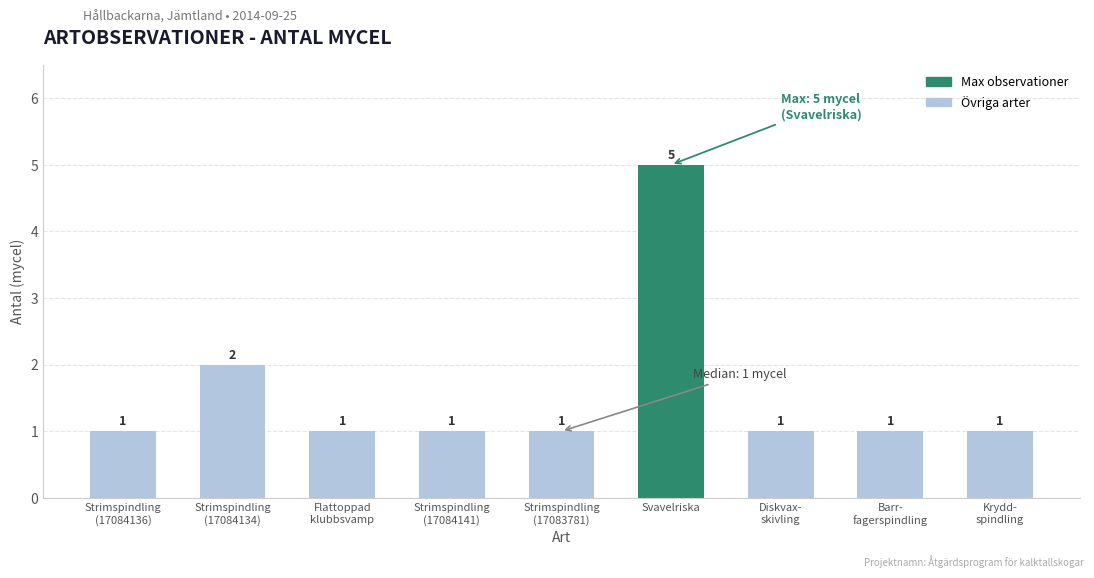

Reading left to right, transcribe all the data shown in this chart.

Strimspindling
(17084136)=1	Strimspindling
(17084134)=2	Flattoppad
klubbsvamp=1	Strimspindling
(17084141)=1	Strimspindling
(17083781)=1	Svavelriska=5	Diskvax-
skivling=1	Barr-
fagerspindling=1	Krydd-
spindling=1